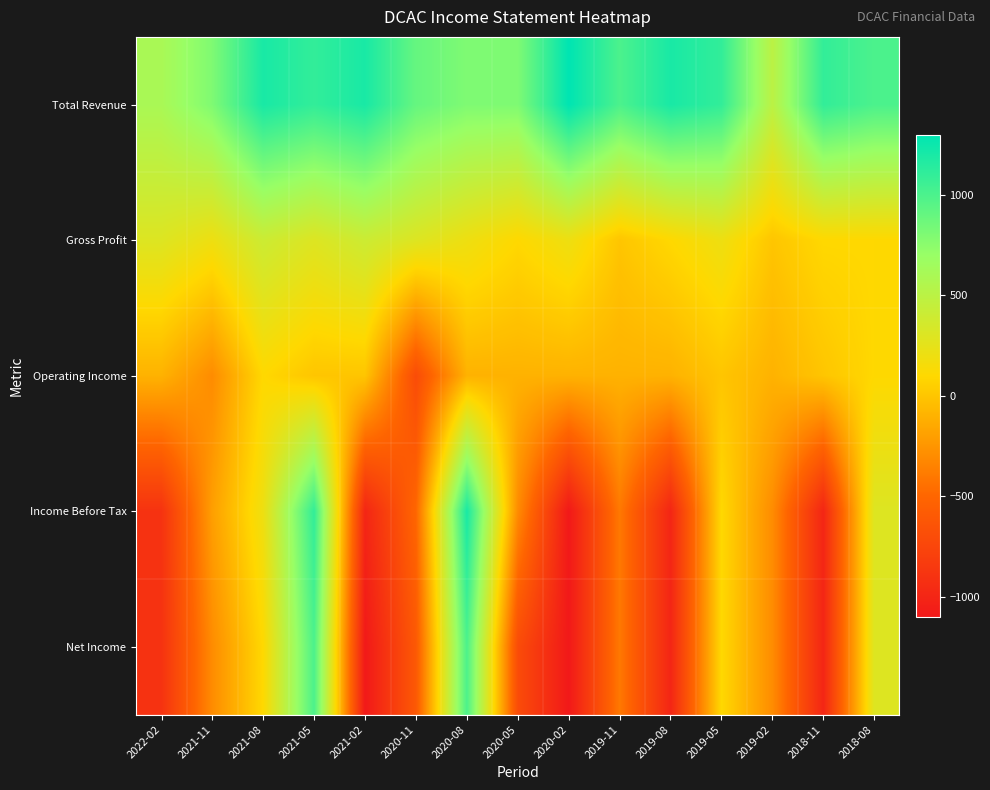

What is the spread (max minus min) of values at 2019-11?

1400